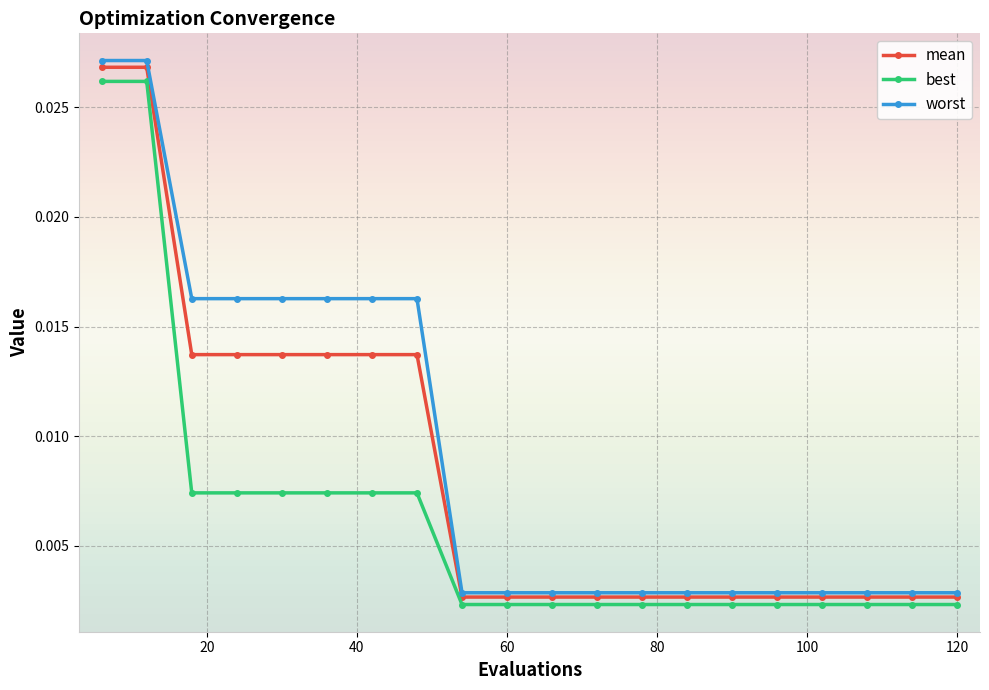

At how many categories does at least one series exceed 0?

20